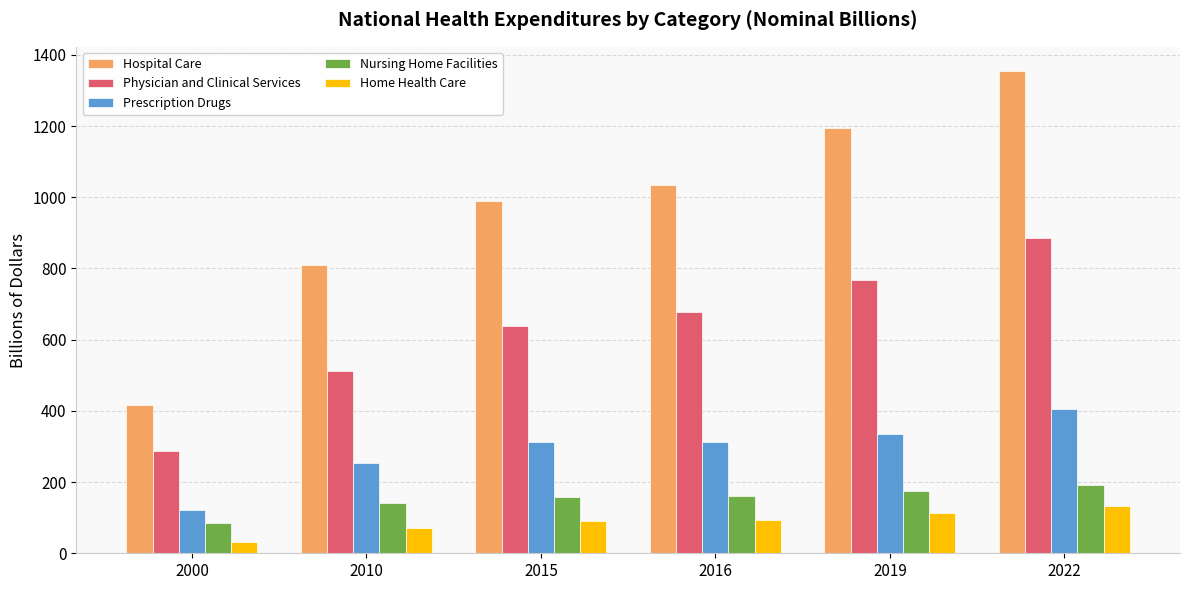

At which category is the sum across all series the highest?

2022